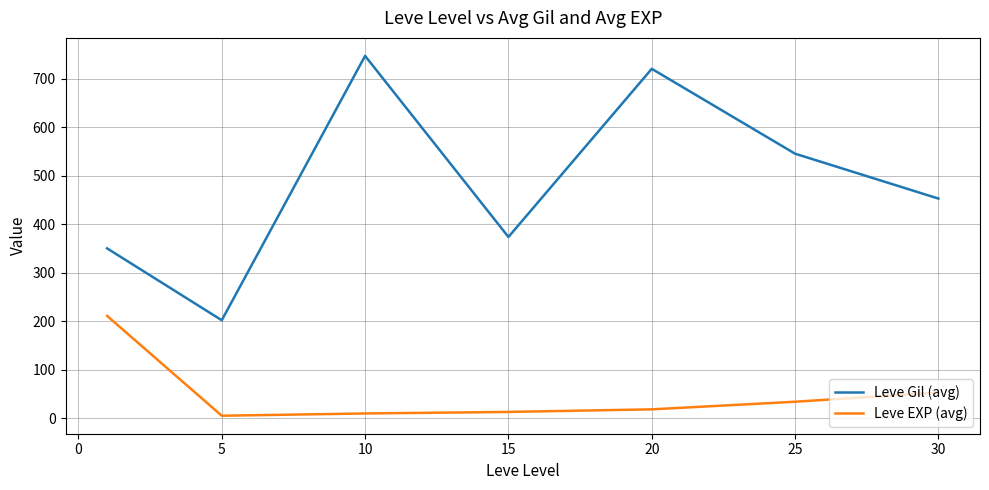

List the series in order of their overall mean, highest first.

Leve Gil (avg), Leve EXP (avg)